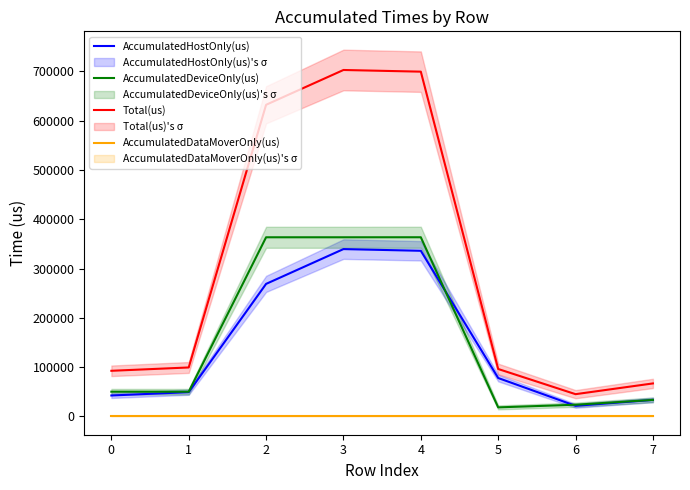

Is the value of AccumulatedDeviceOnly(us) at 6 greater than the value of AccumulatedDataMoverOnly(us) at 3?

Yes